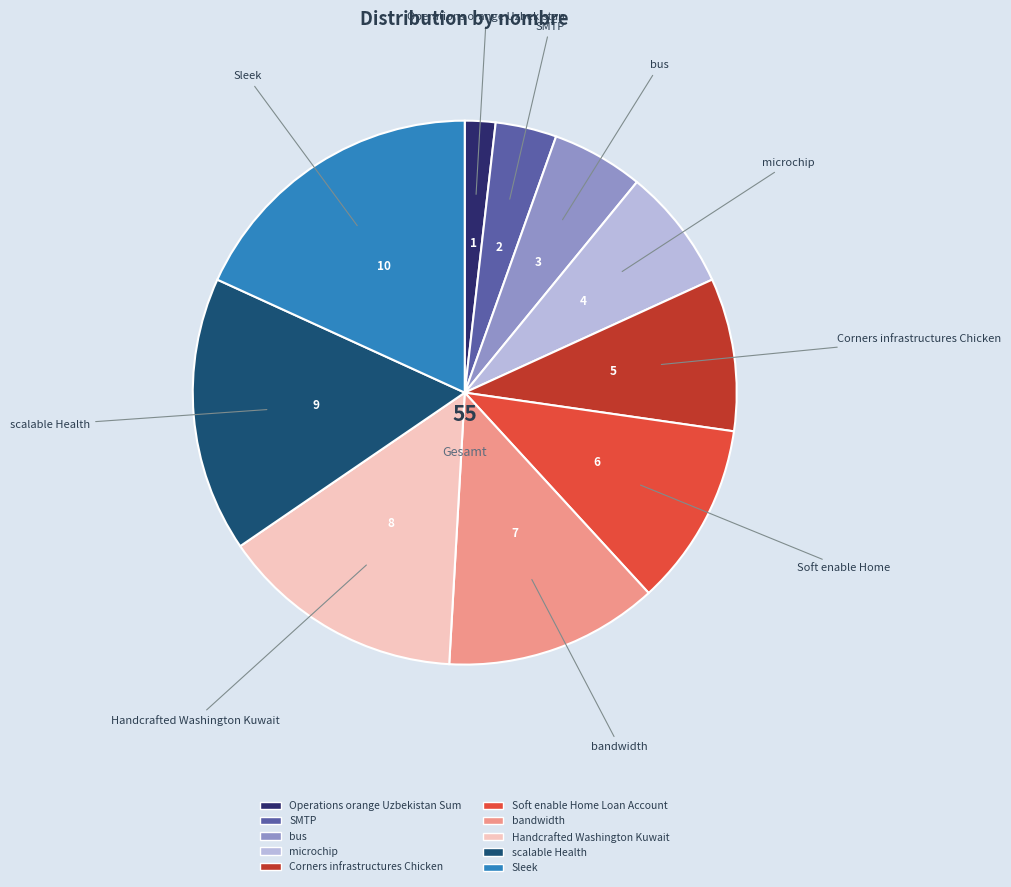

Is the sum of SMTP and Corners infrastructures Chicken greater than half?

No